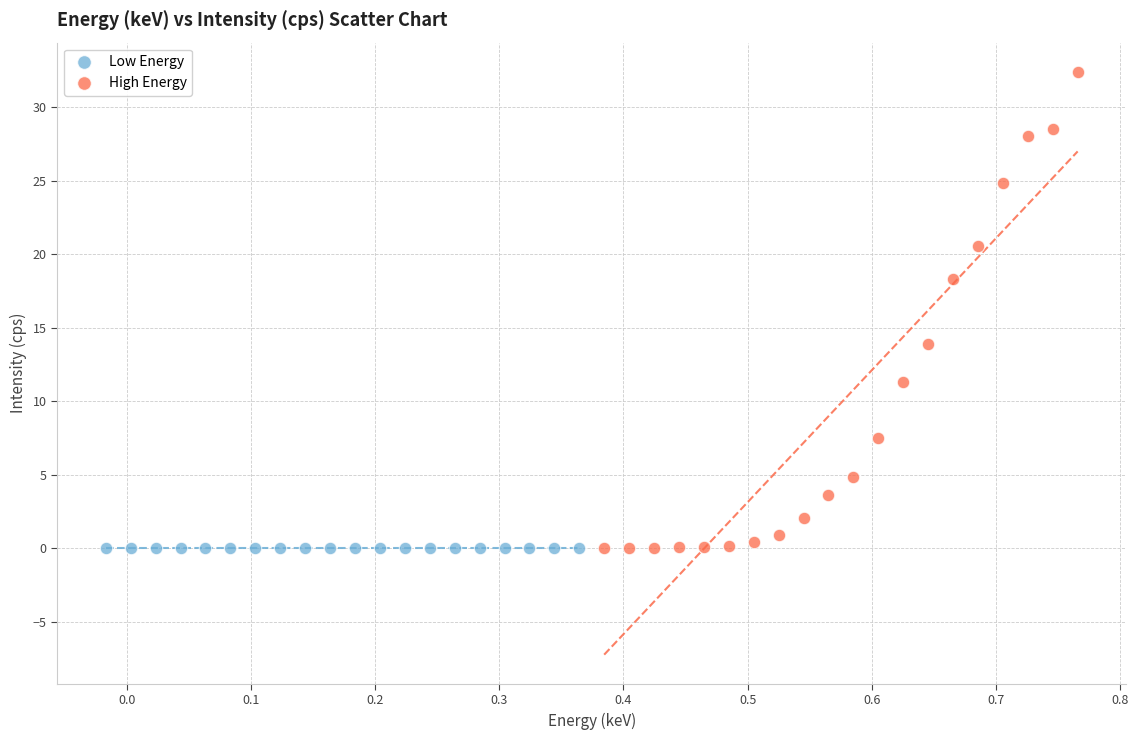

Which series contains the highest Y value?

High Energy